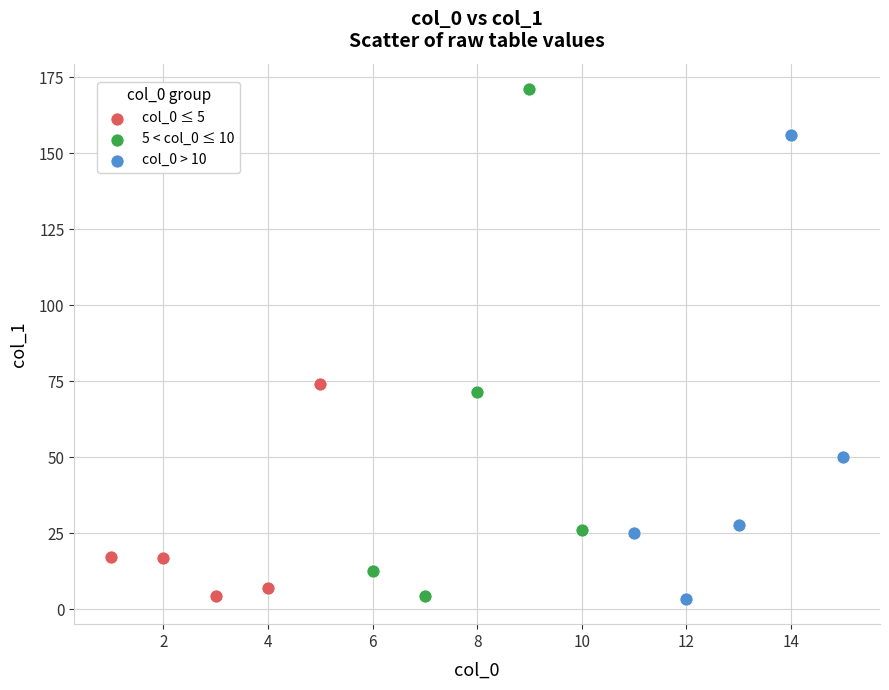

Which series contains the highest Y value?

5 < col_0 ≤ 10